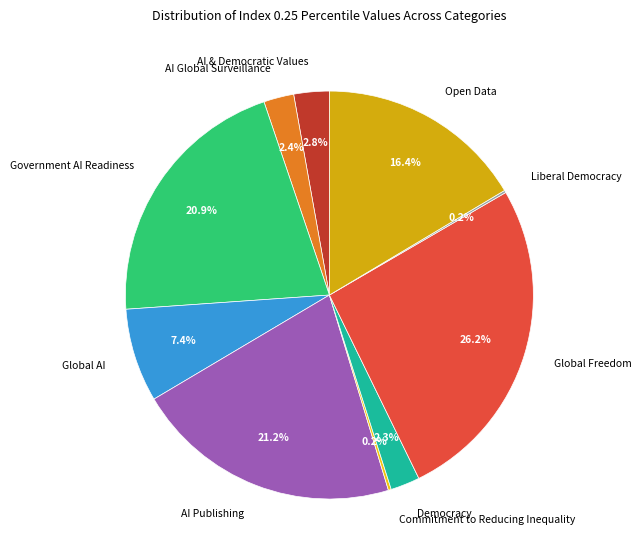

Which slice is the largest?

Global Freedom